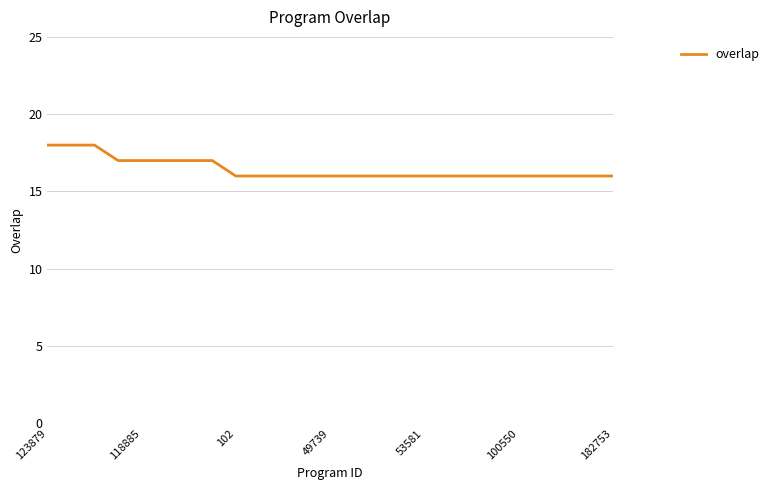

What is the greatest value displayed?

18